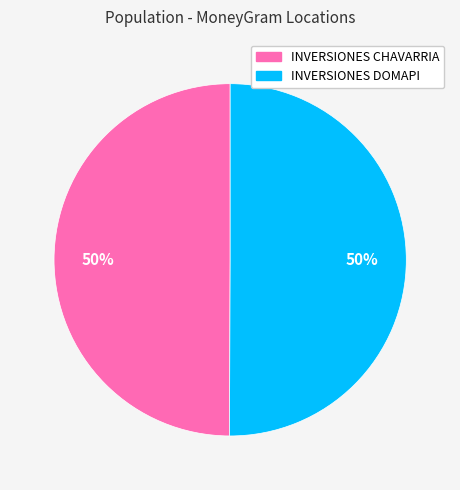

To the nearest percent, what is the average slice percentage?

50%